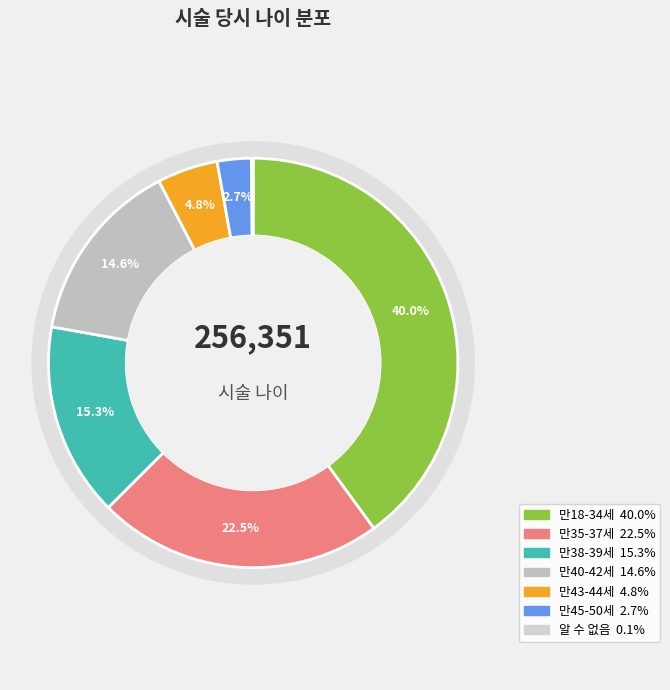

What percentage is the 만35-37세 slice, to the nearest percent?

23%